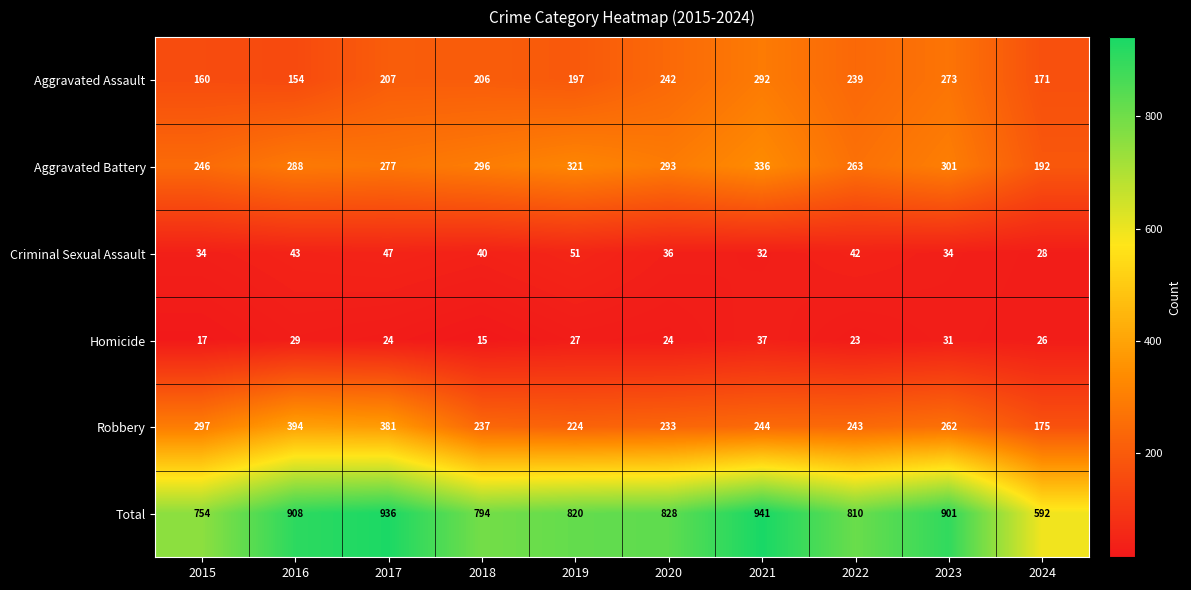

What is the total value across all series at 2019?

1640